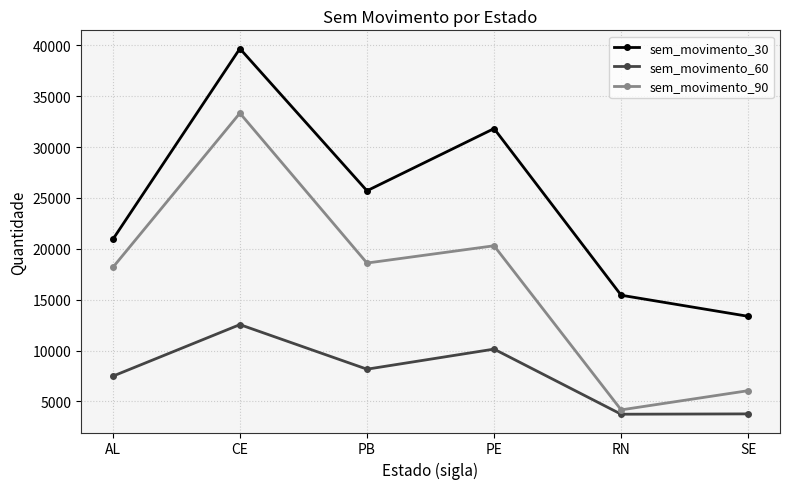

What is the lowest value of the sem_movimento_60 series?

3749